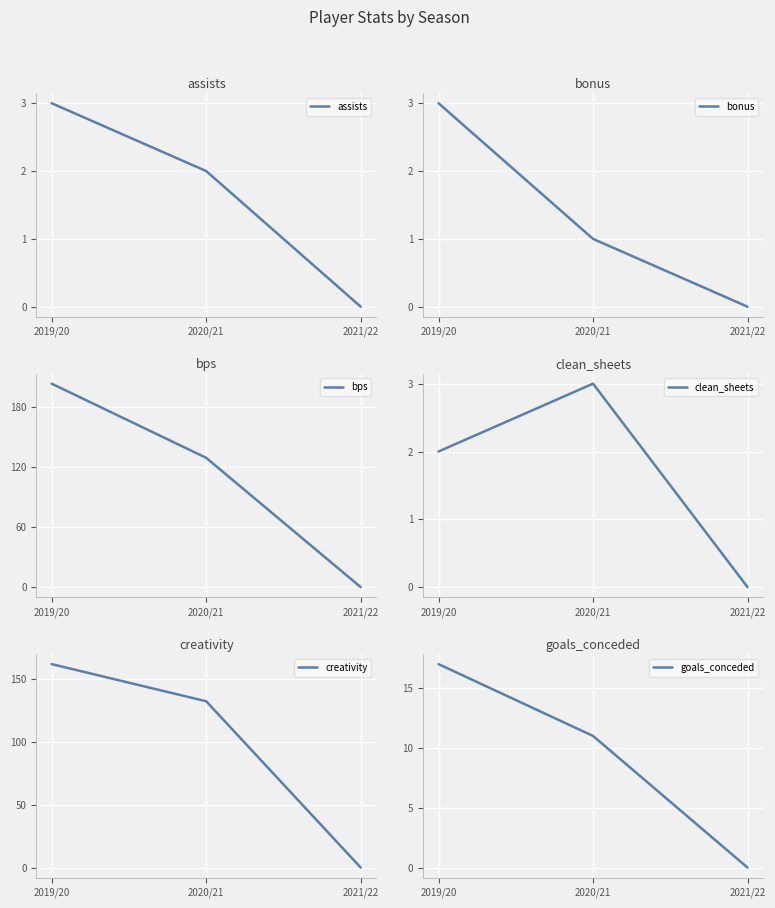

Does the chart display data point markers on the line(s)?

No